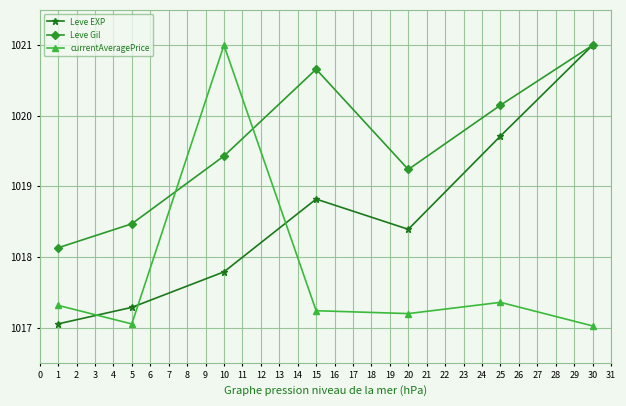

At which label is Leve Gil closest to 1019?

20